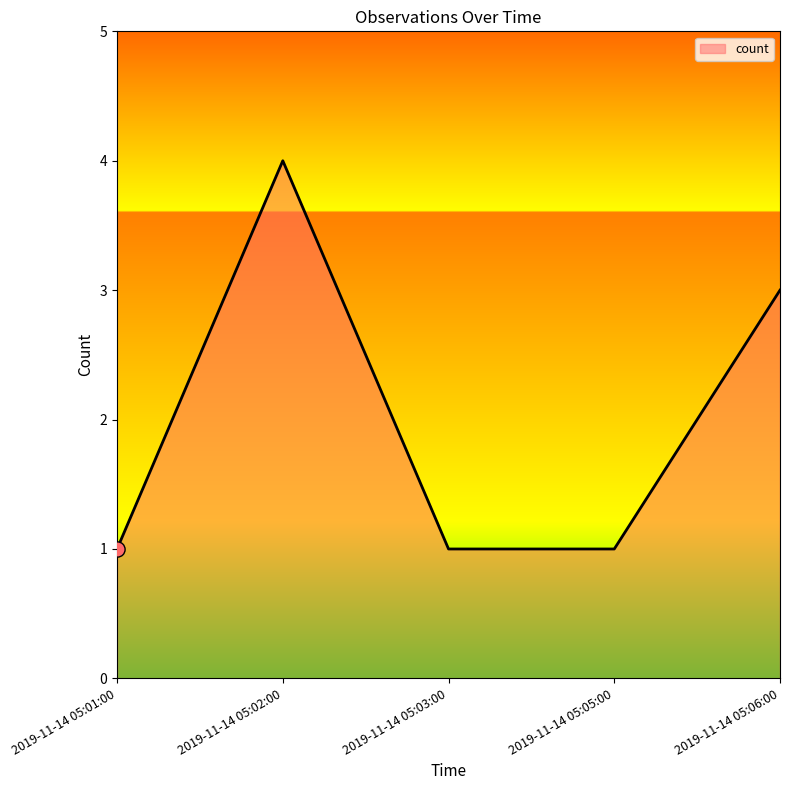

What is the change in value from 2019-11-14 05:03:00 to 2019-11-14 05:06:00?

+2